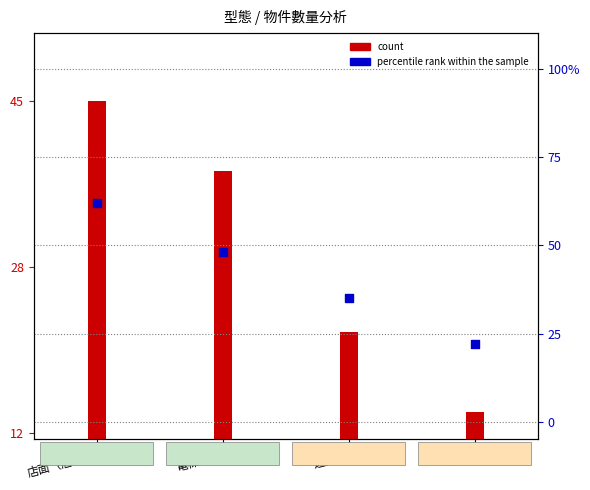

At how many categories does at least one series exceed 39?

2